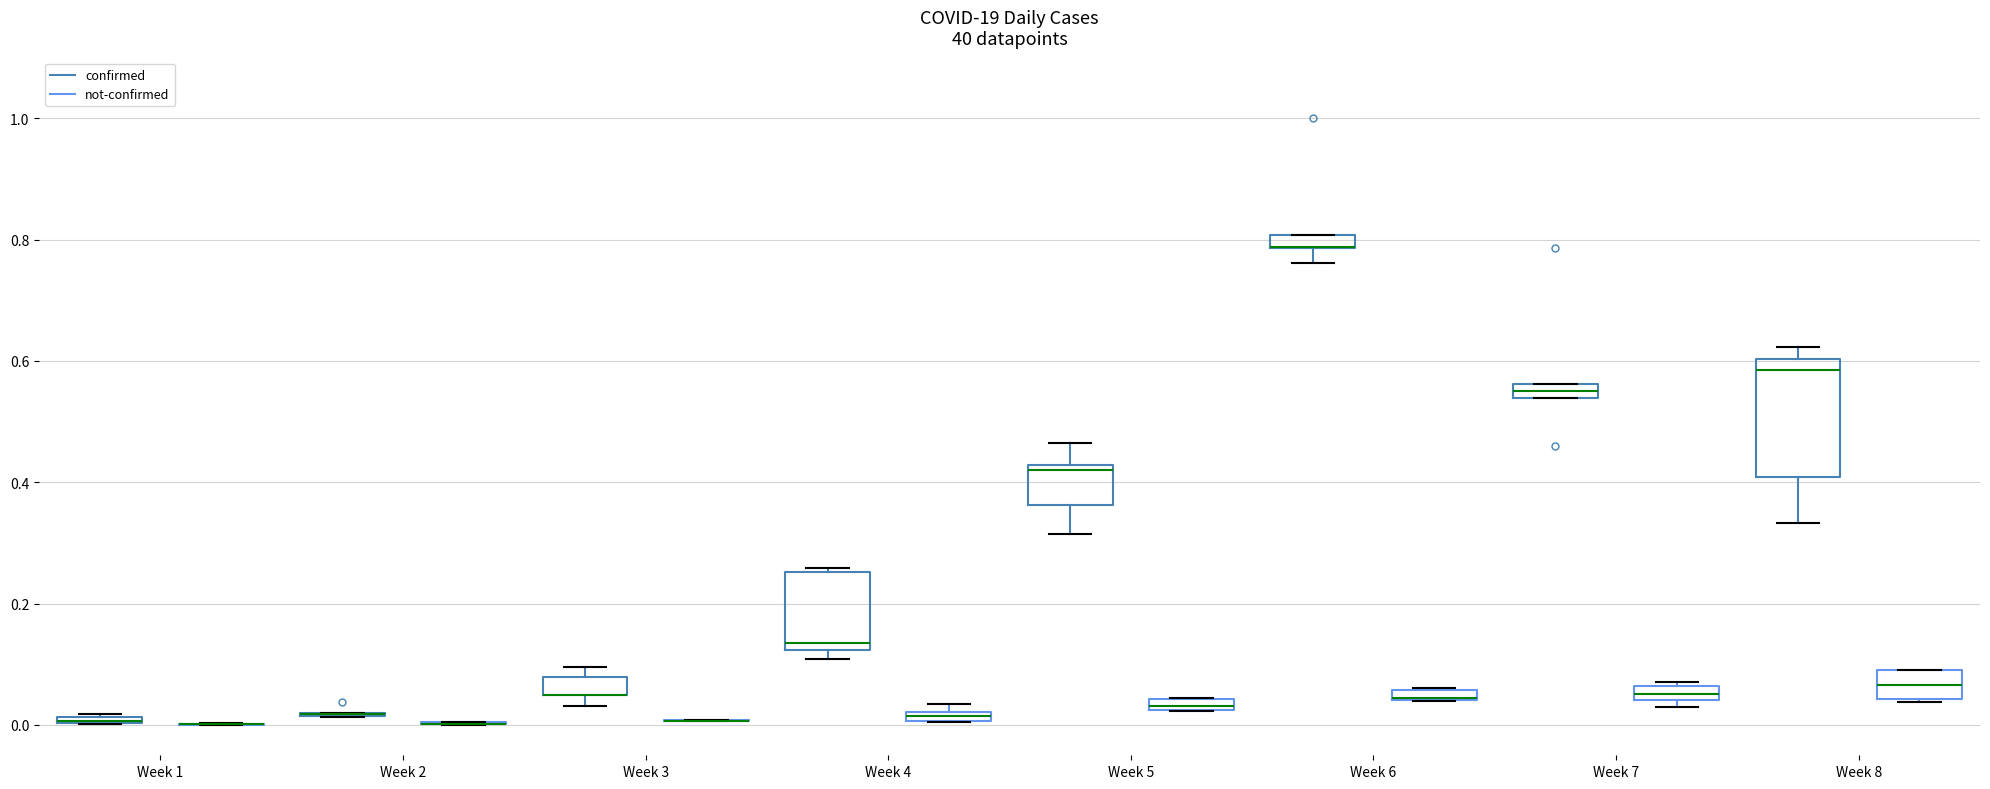

Which box is the tallest, from its lower edge to its upper edge?

Week 8 (confirmed)